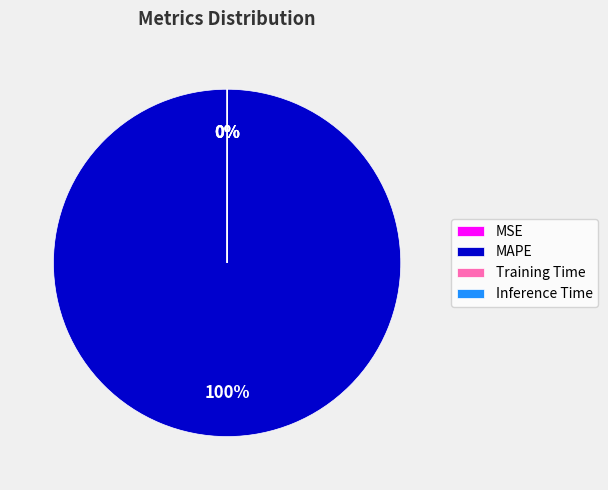

What is the largest slice in the pie chart?

MAPE